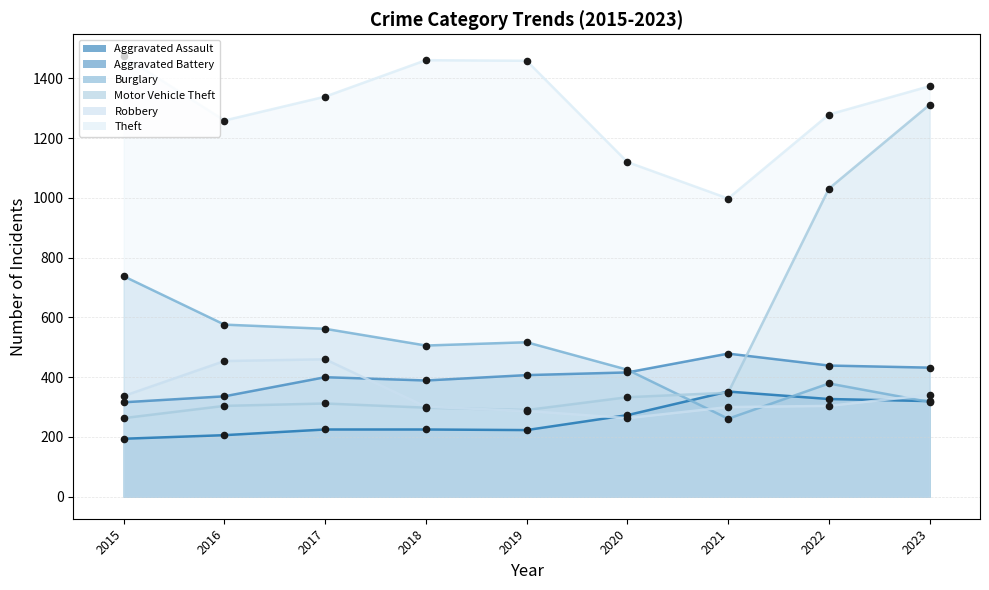

Which series has the widest spread of Y values?

Motor Vehicle Theft